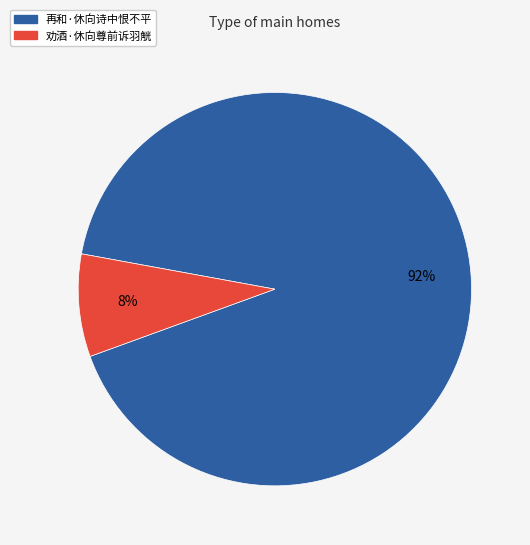

Is the sum of 再和·休向诗中恨不平 and 劝酒·休向尊前诉羽觥 greater than half?

Yes